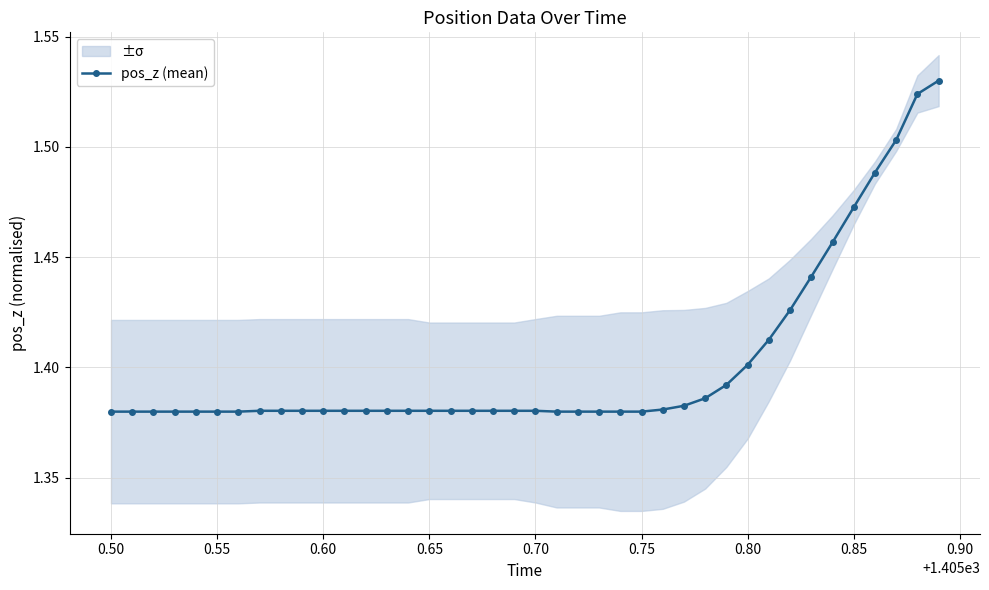

Is it true that pos_z (mean) equals 0.8 at 0.60?

False